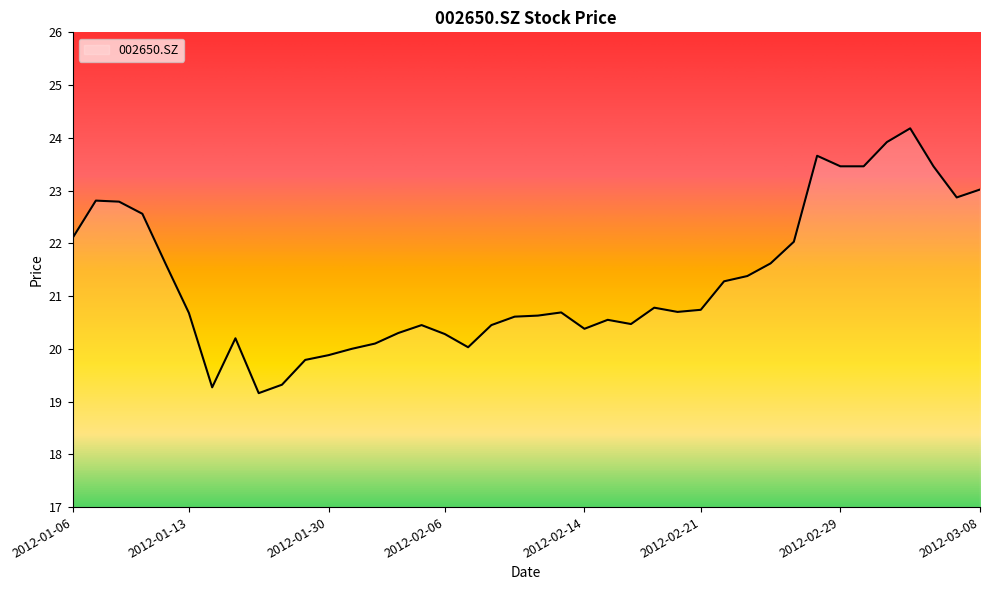

What is the difference between the maximum and minimum values?

5.0